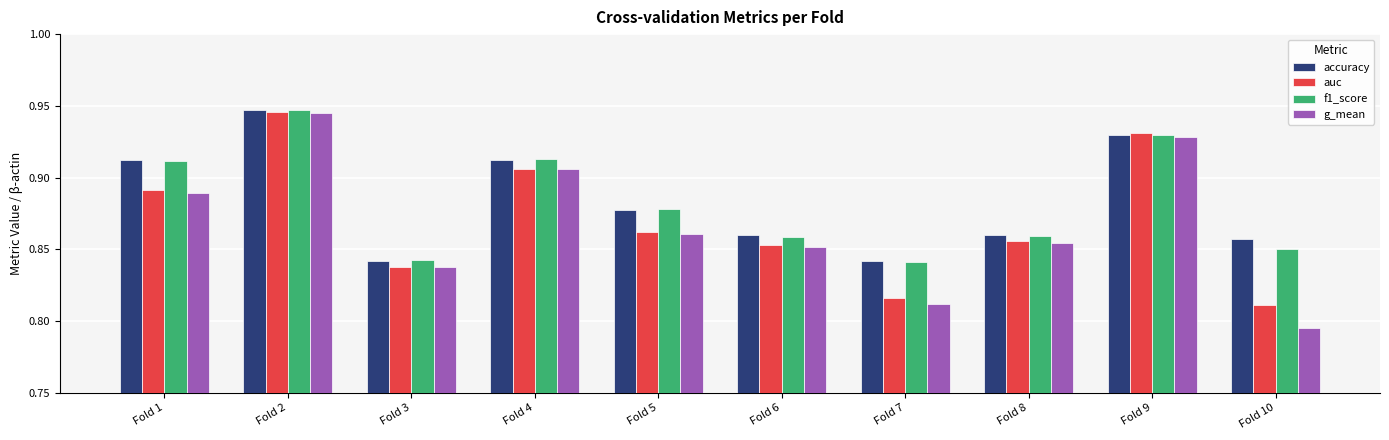

At which category does the chart reach its minimum across all series?

Fold 10